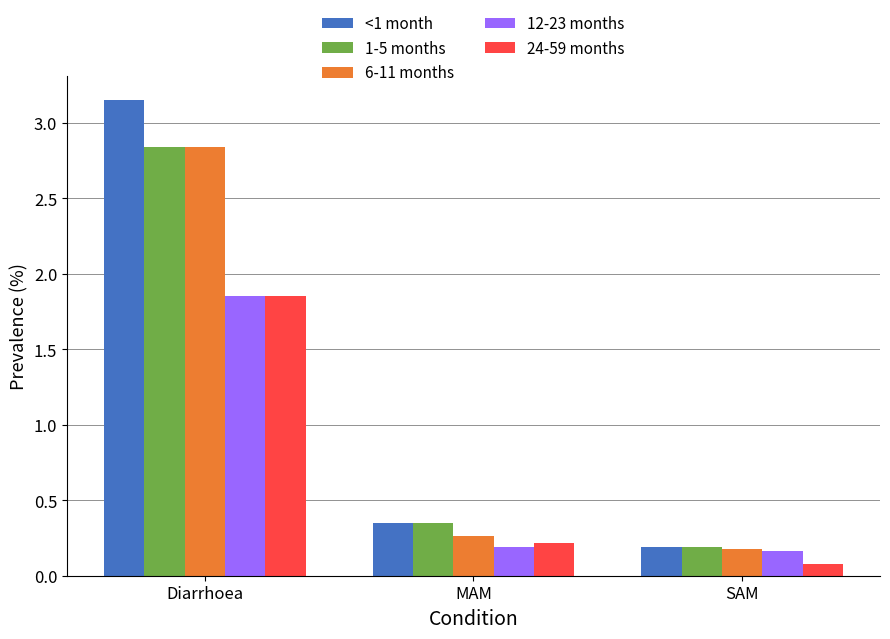

True or false: 24-59 months has a value of 0.1 at SAM.

True